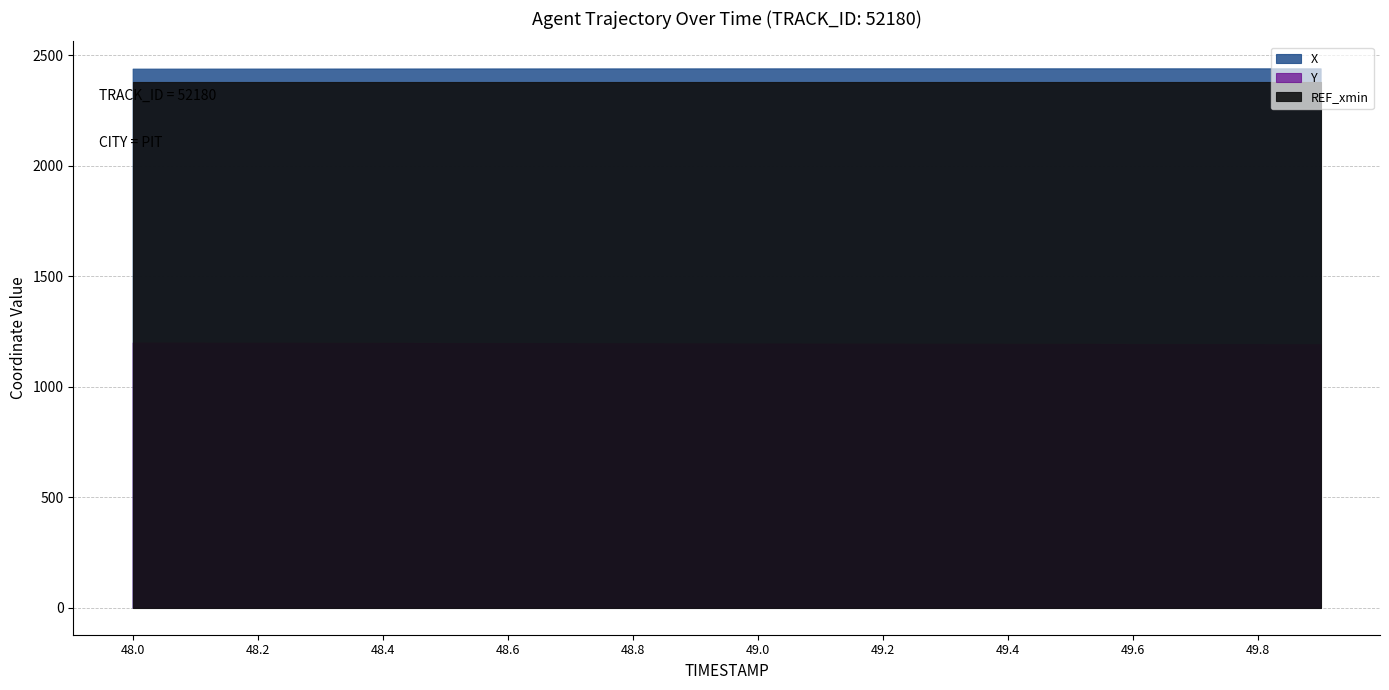

Which has a higher value, 49.9 or 49.5?

49.5